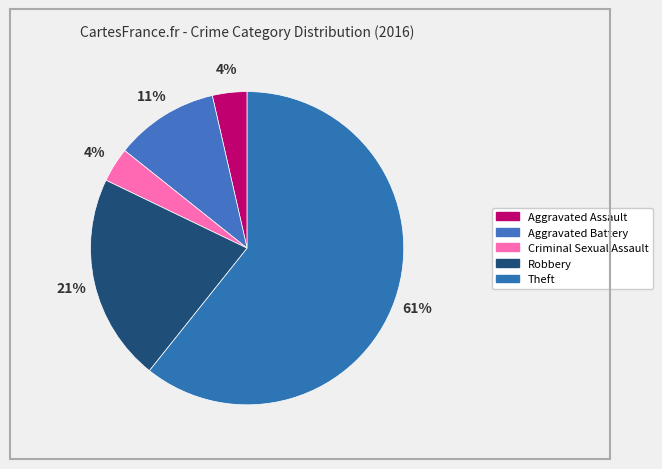

Is it true that Aggravated Assault is 4% of the pie?

True